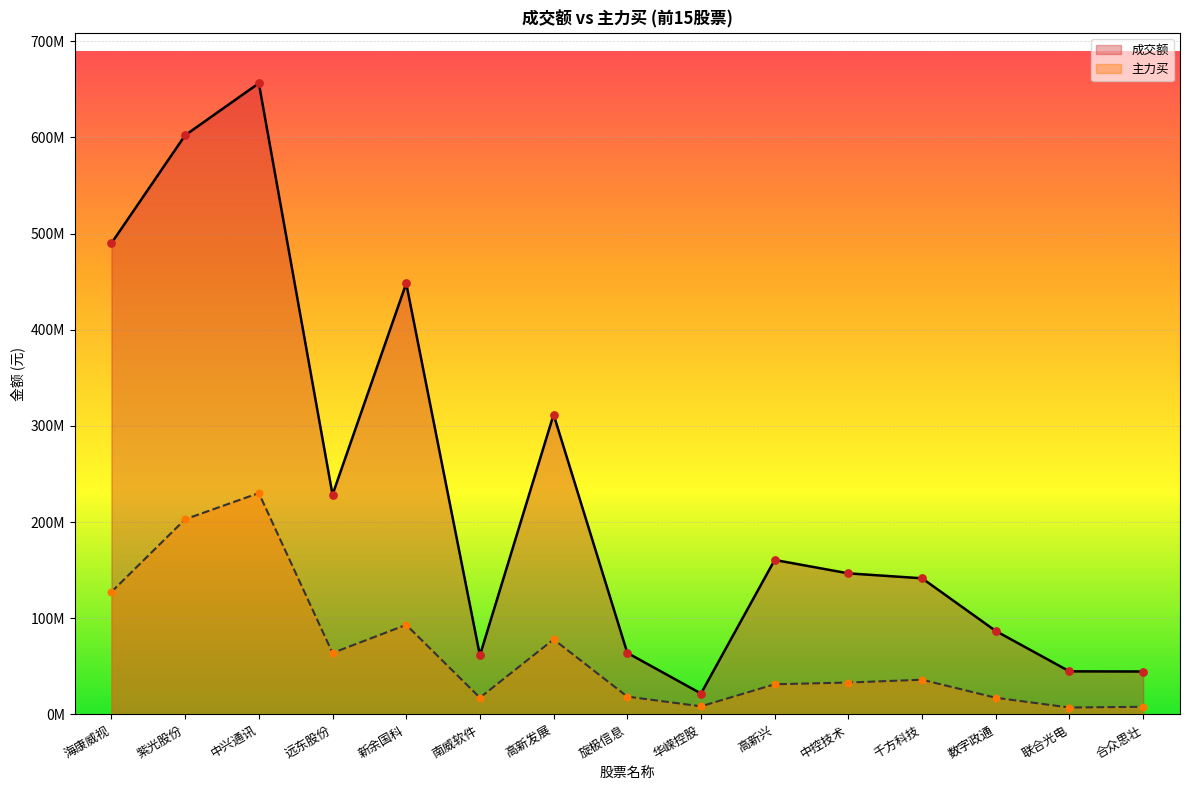

What is the total value across all series at 高新发展?

389988158